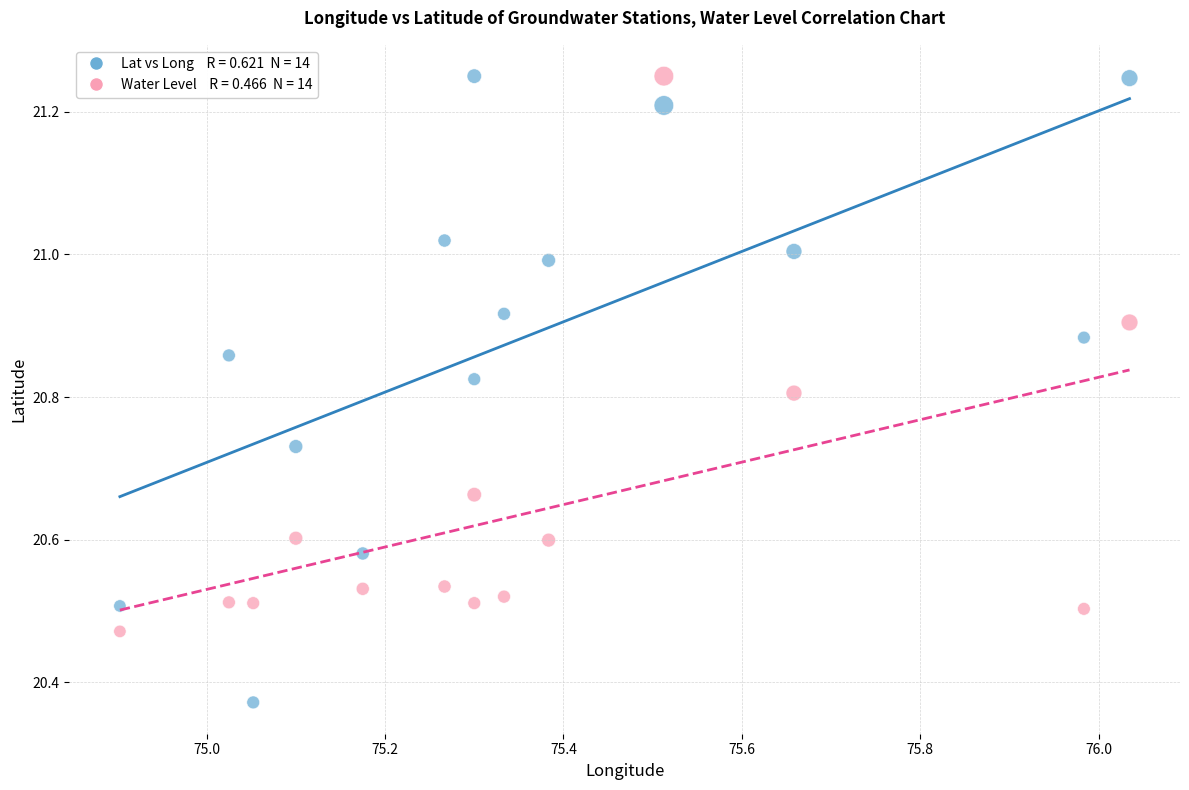

Across all data points, what is the range of X values (max minus min)?

1.1